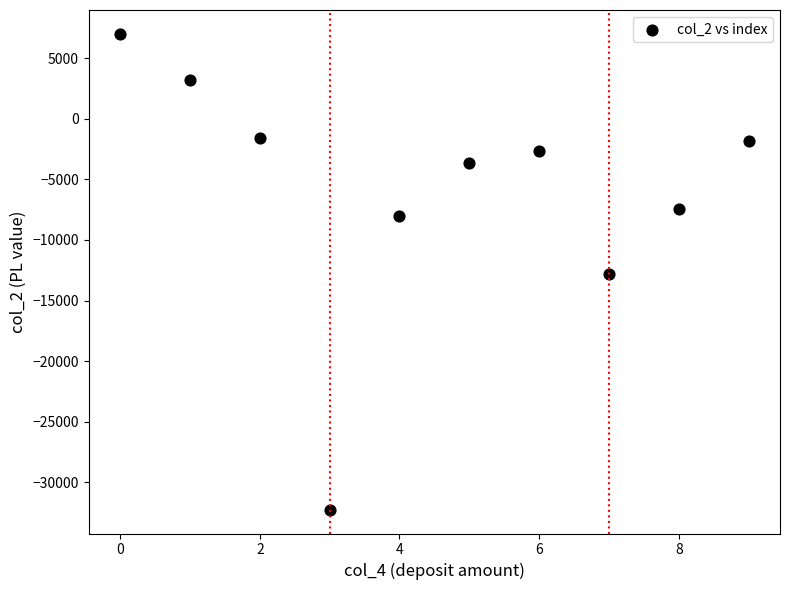

What is the average Y value?

-6010.3